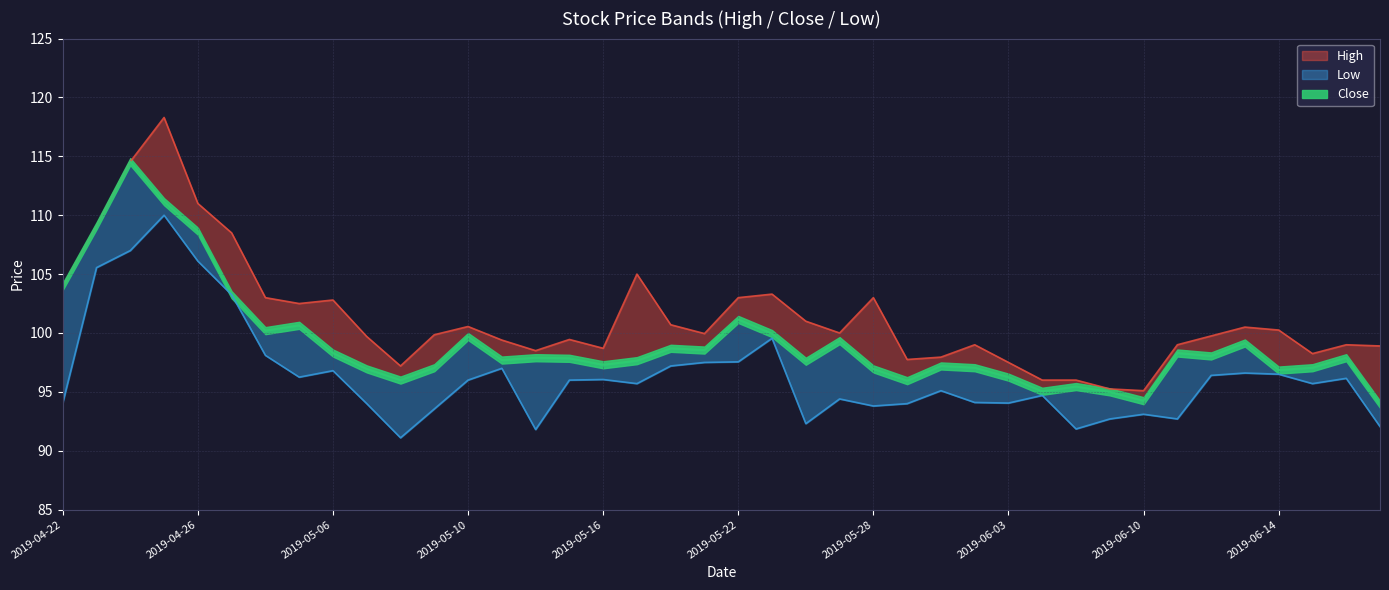

Rank the series by their average value, from lowest to highest.

Low, Close, High